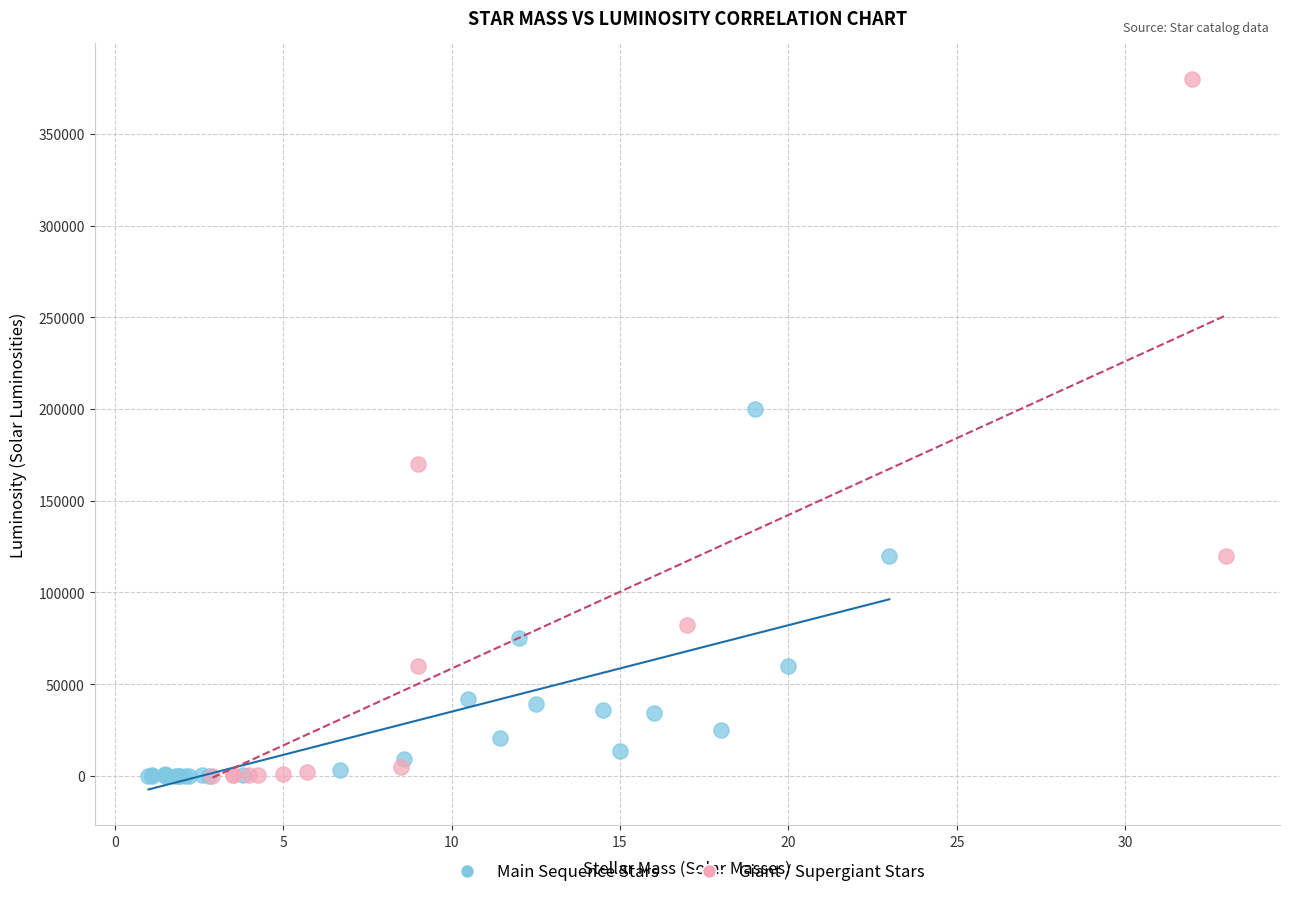

Which series has the widest spread of Y values?

Giant / Supergiant Stars